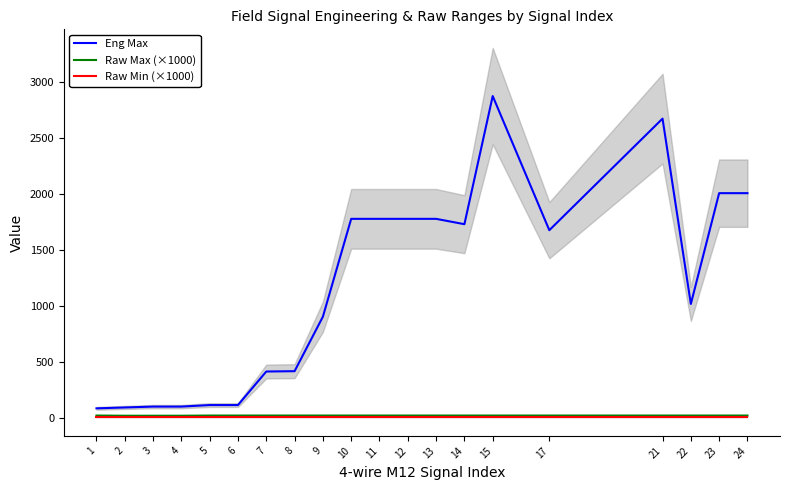

At which category does Eng Max reach its first local valley?

14